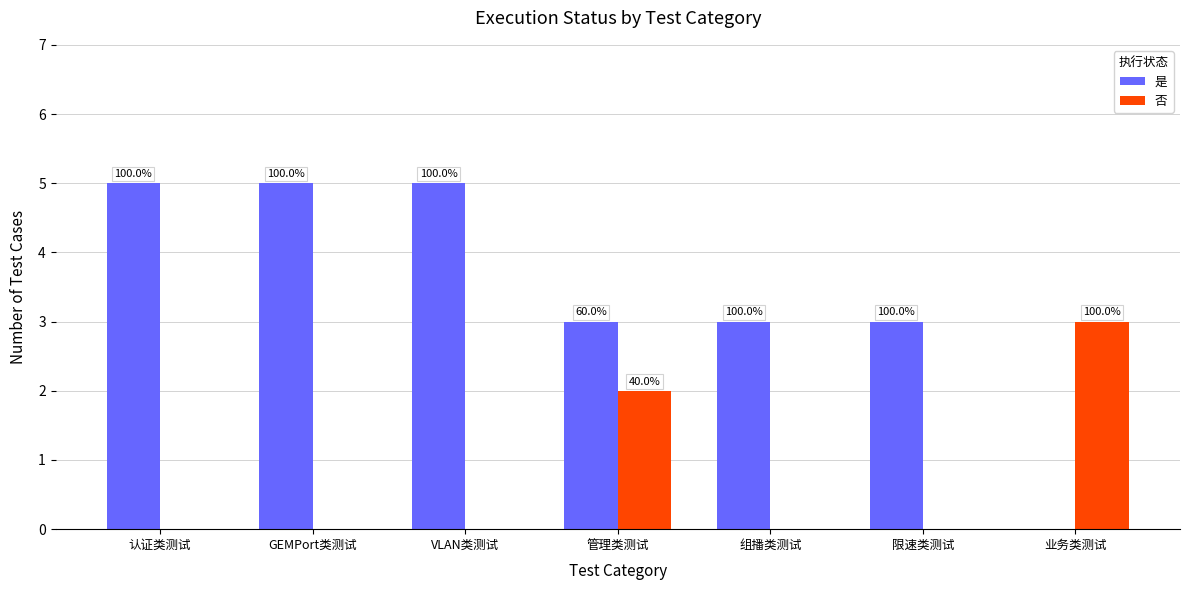

What is the average value of the 否 series?

1